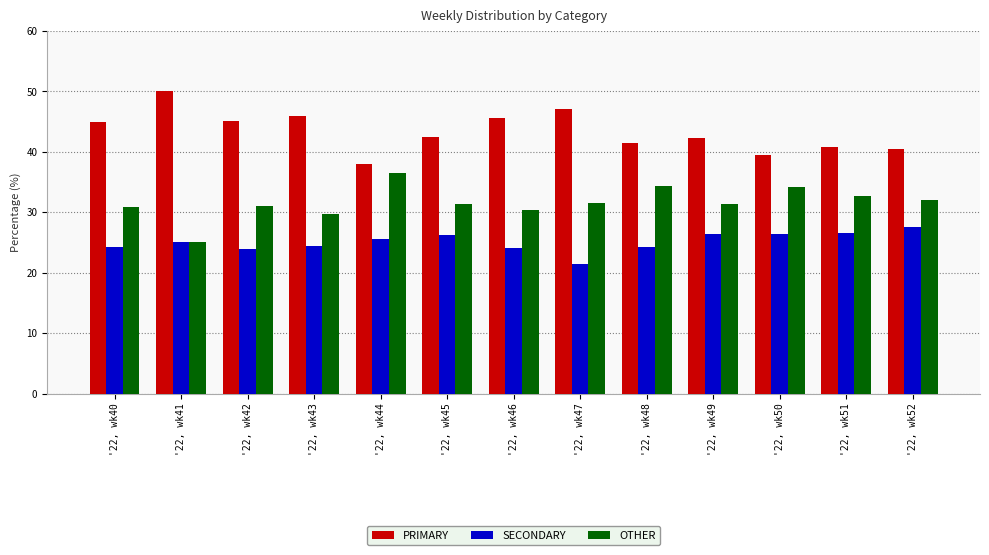

The value of OTHER at '22, wk46 is 42.6. True or false?

False